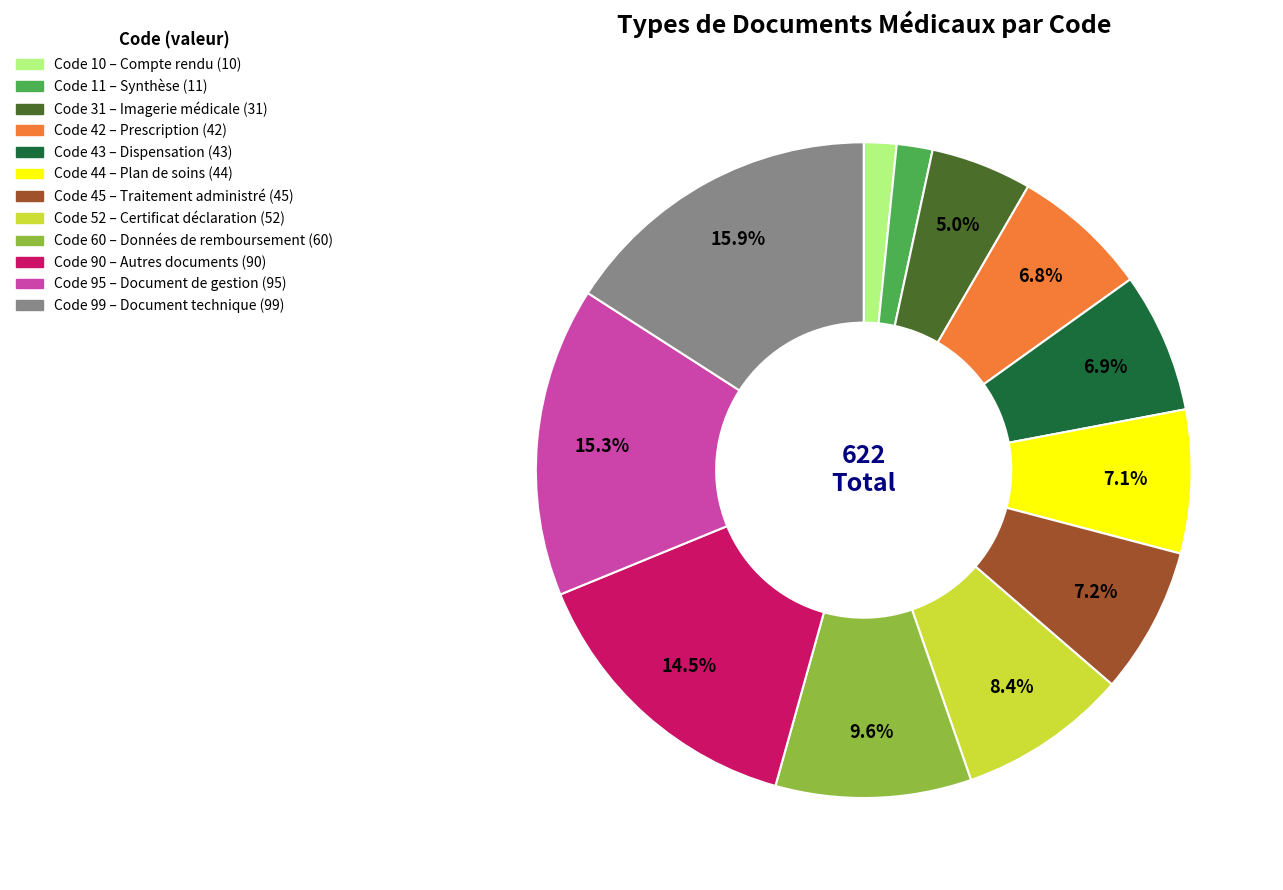

Is there a majority slice in this chart?

No